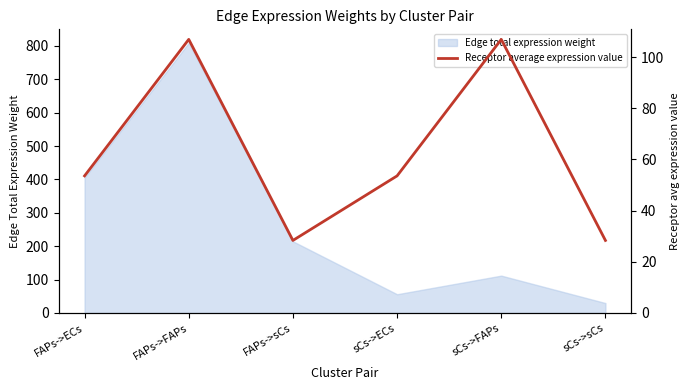

The value of Edge total expression weight at FAPs->FAPs is 809.4. True or false?

True